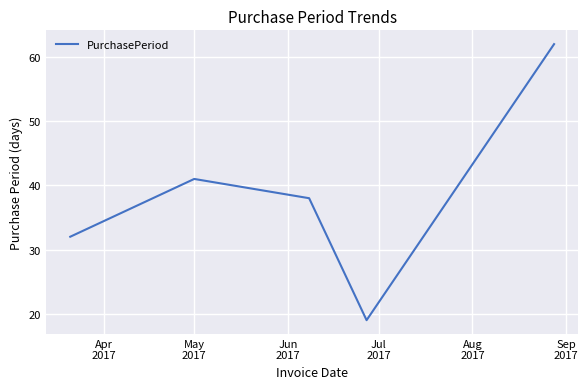

What is the greatest value displayed?

62